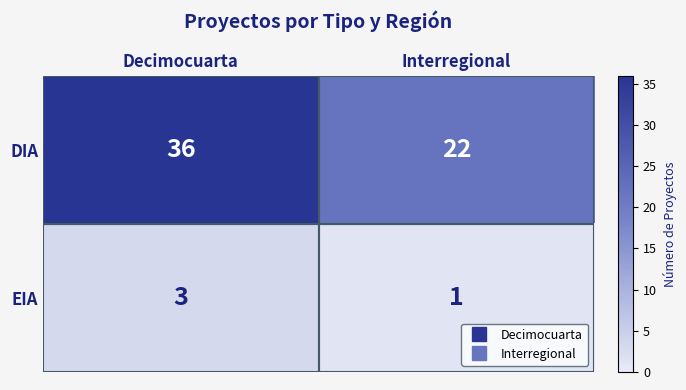

What value does the EIA series have at Decimocuarta?

3